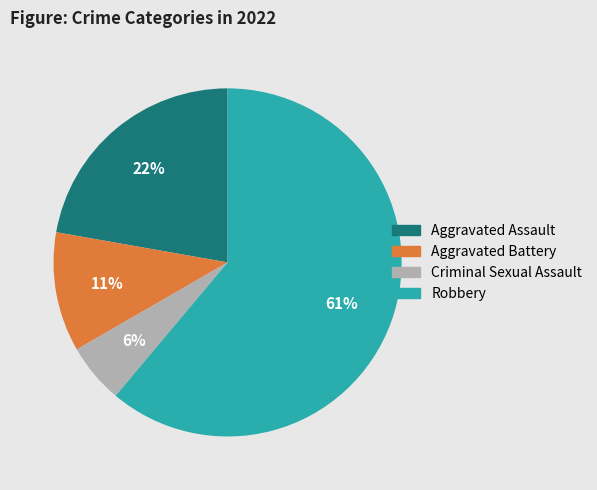

Is it true that Aggravated Battery is 11% of the pie?

True